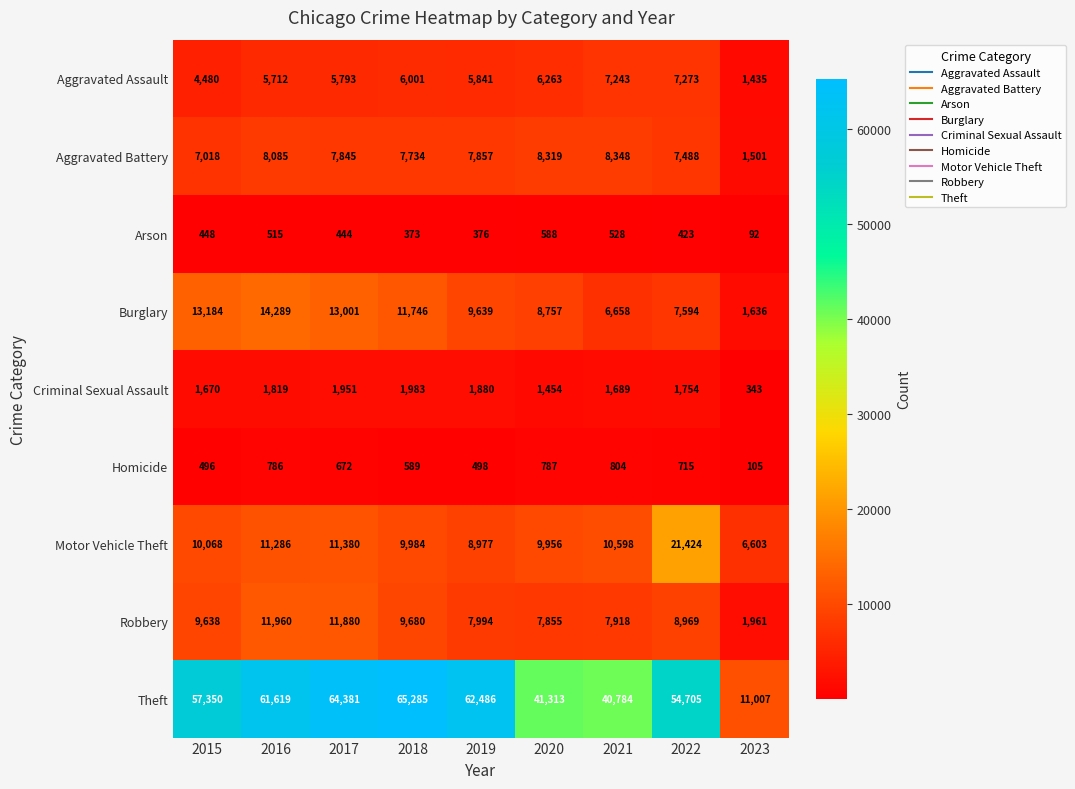

What is the total value across all series at 2022?

110345